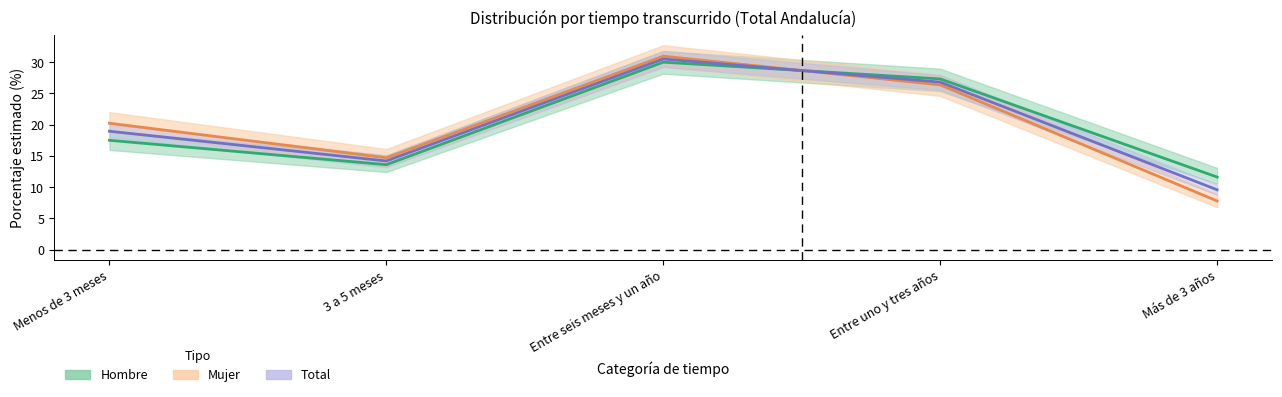

How many times do Total and Hombre cross each other?

1